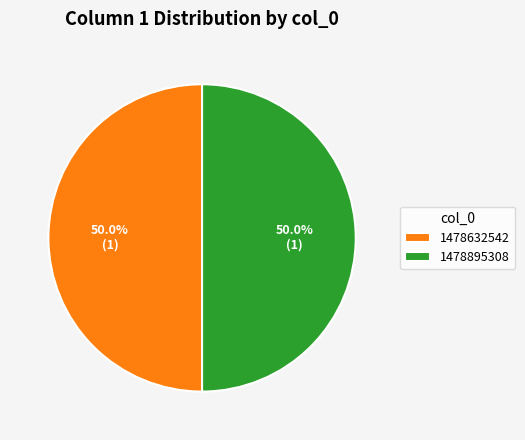

Is it true that 1478895308 is 50% of the pie?

True